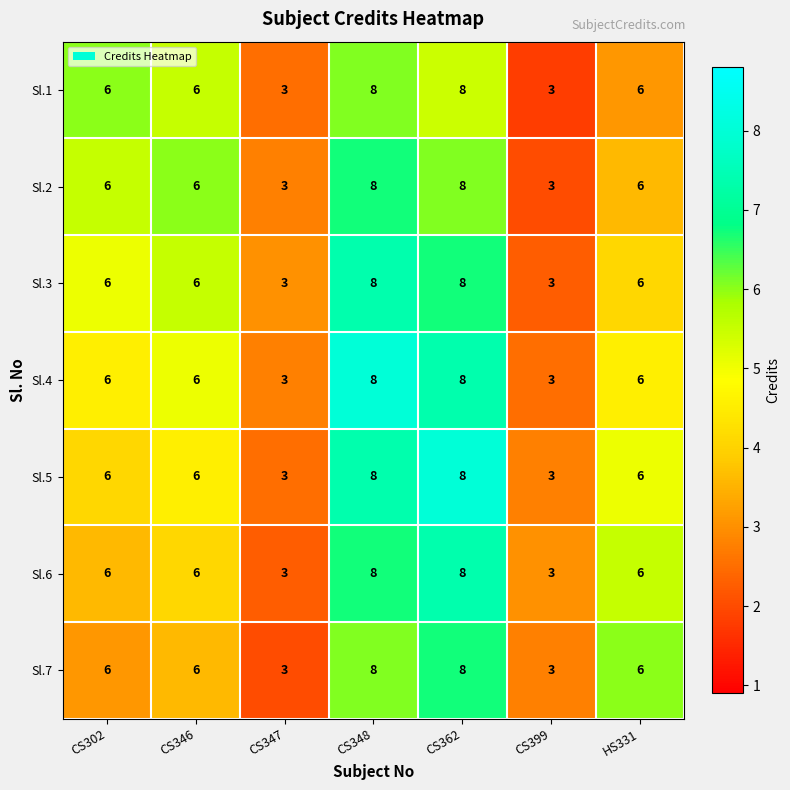

Is it true that Sl.3 equals 6 at CS346?

True